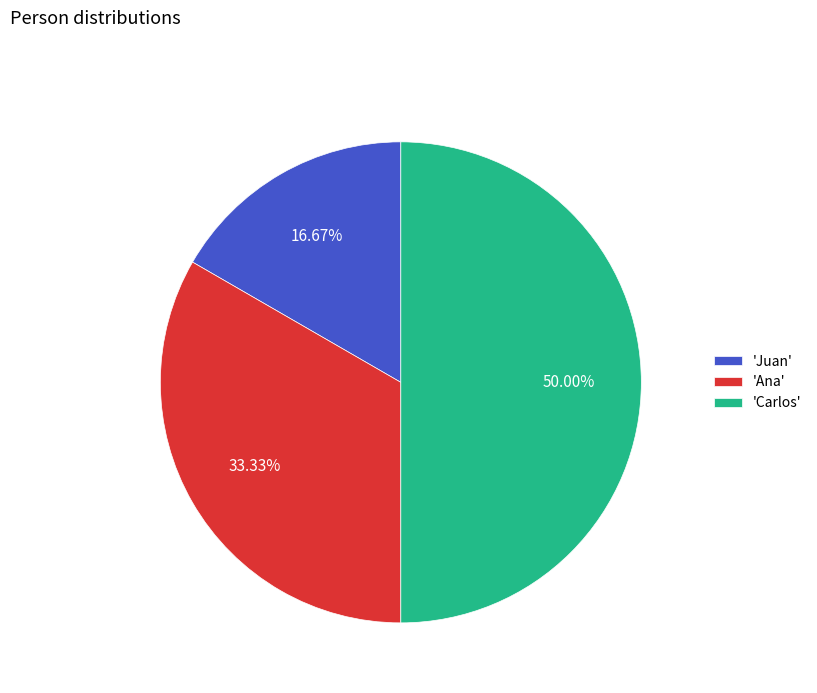

Is 'Ana' the majority of the pie?

No